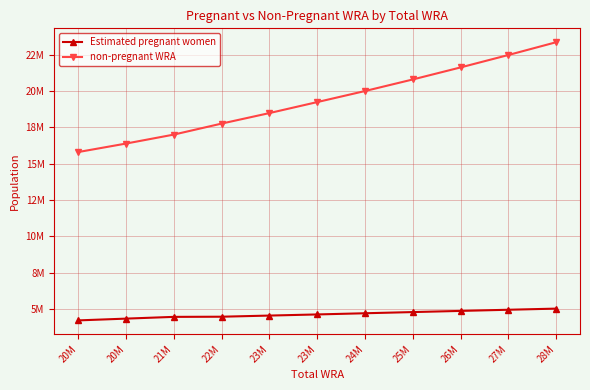

Reading left to right, list all the values displayed in this chart.

Estimated pregnant women: 4228514.3	4350513.9	4470888.6	4481738.6	4560160.7	4637824.6	4719495.2	4800484.5	4880695.1	4960071.5	5038472.9
non-pregnant WRA: 15801485.7	16384486.1	17001111.4	17757261.4	18479839.3	19235175.4	19995504.8	20790515.5	21618304.9	22471928.5	23350527.1